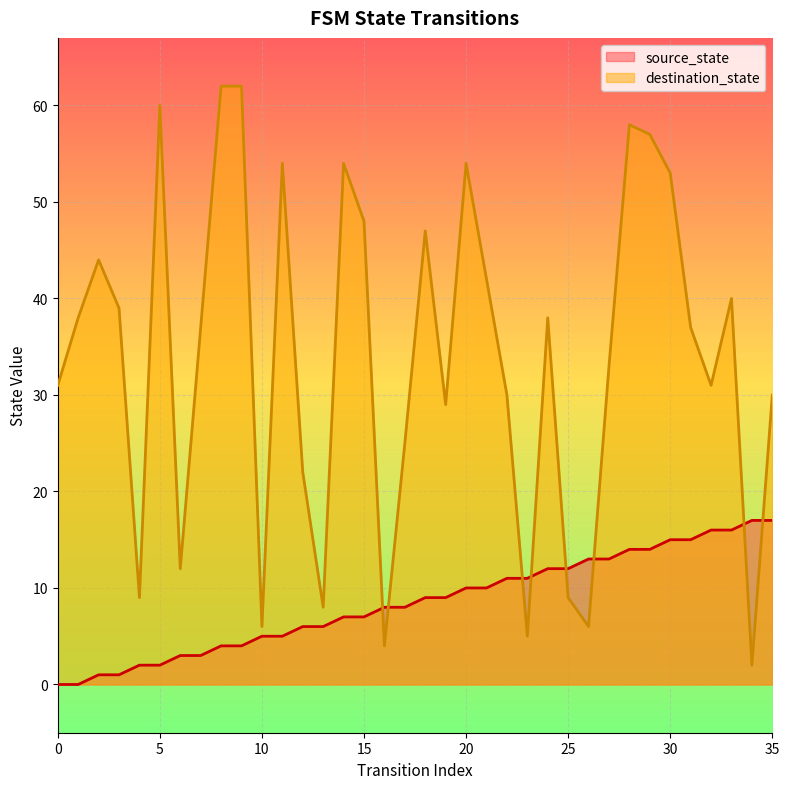

How many data points in destination_state are above 37?

17